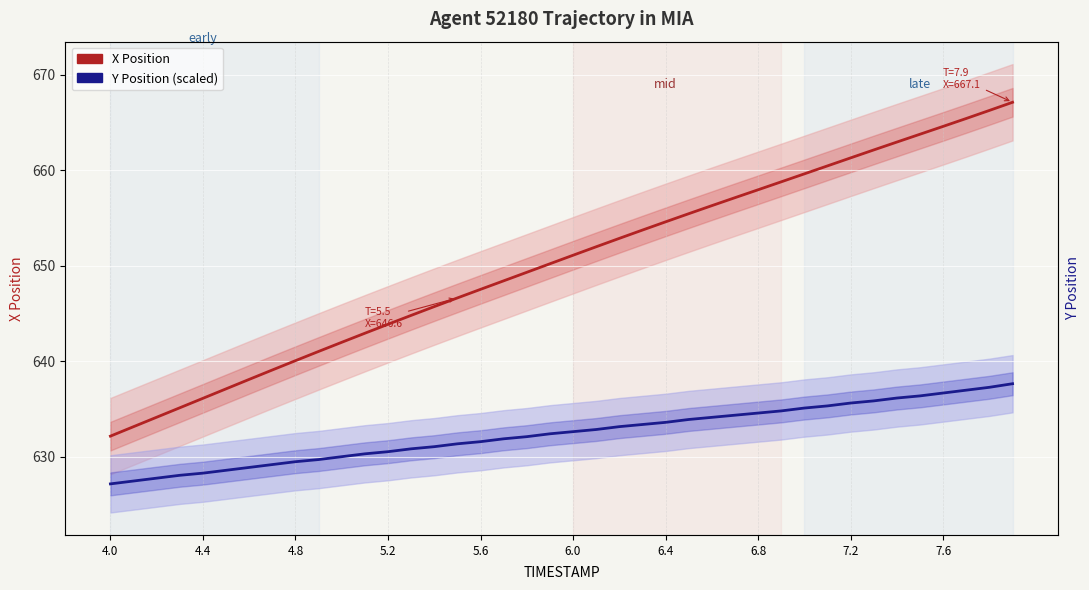

How many distinct data groups are displayed?

2